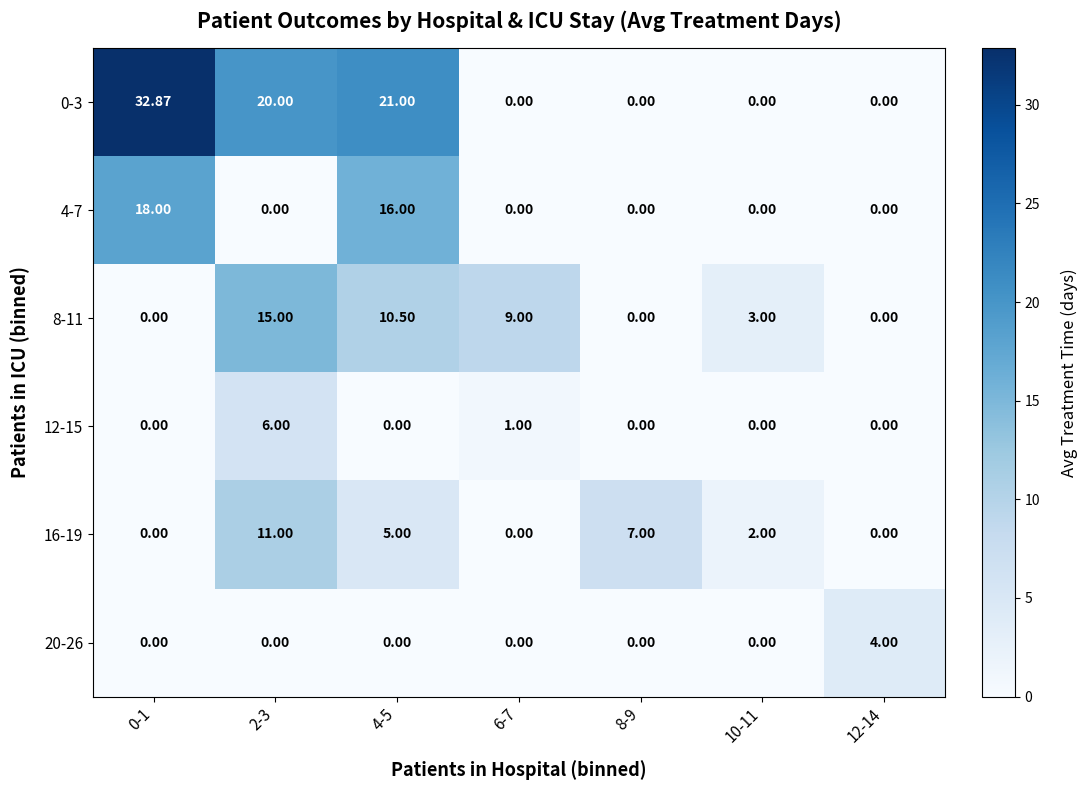

How many data points does each series have?

7